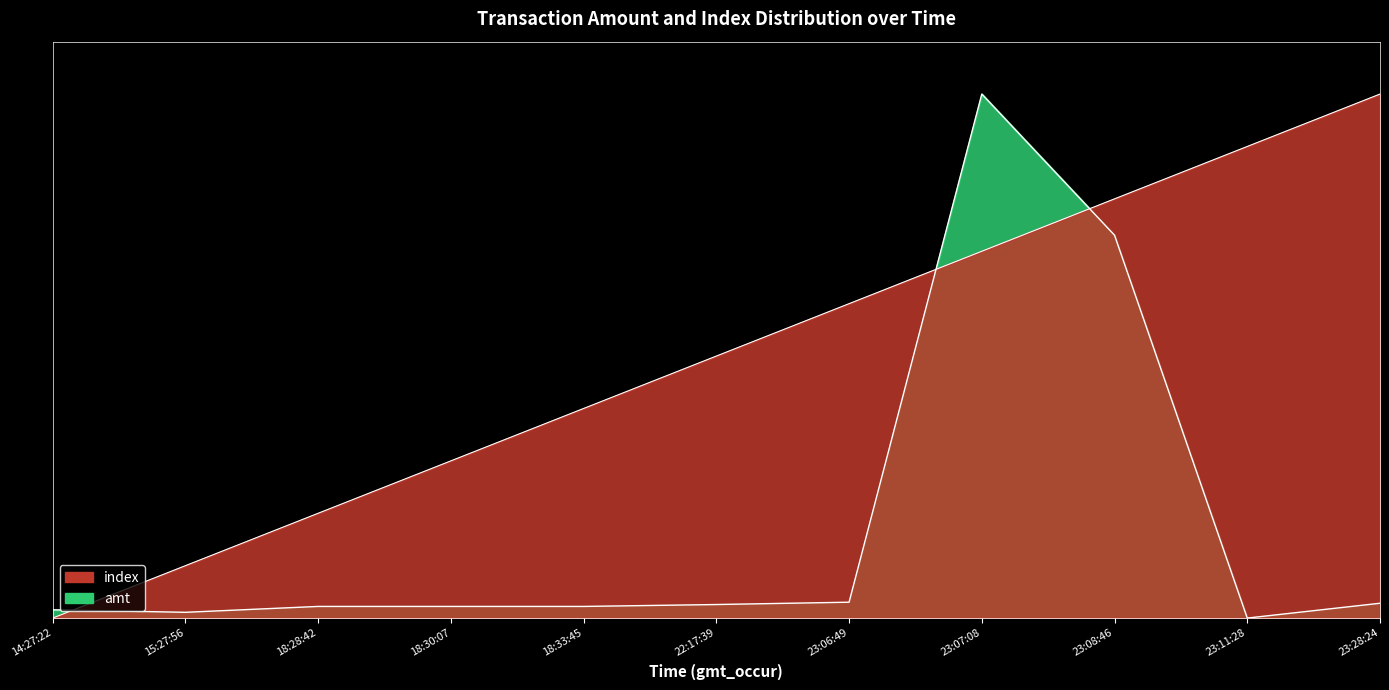

At which category does the chart reach its peak across all series?

23:07:08